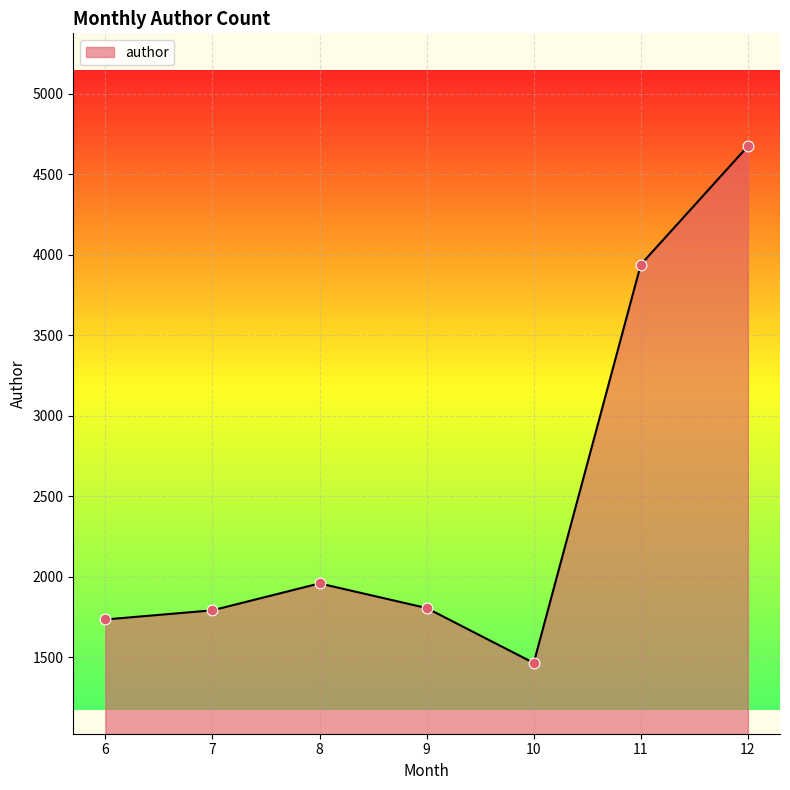

What is the change in value from 9 to 11?

+2133